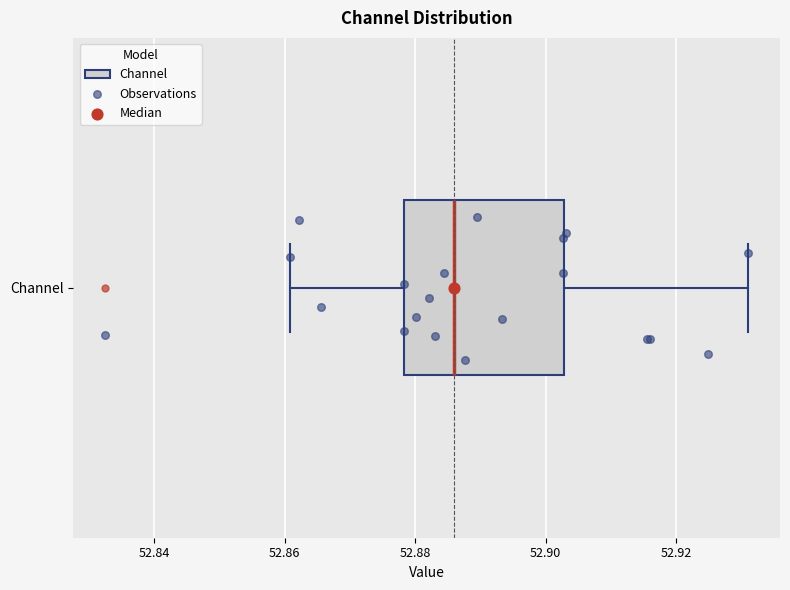

Transcribe this box plot: give where the median line is, the range the box spans, and where the two whiskers end, as read against the x-axis. The values are not printed on the chart, so give them approximately, as read against the axis.

median 52.886, box 52.878 to 52.902, whiskers 52.860 to 52.932